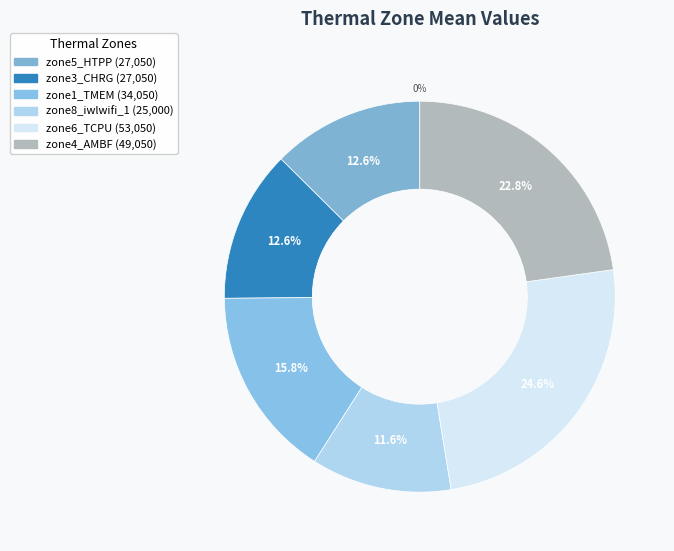

What is the change in value from zone5_HTPP to zone8_iwlwifi_1?

-2050